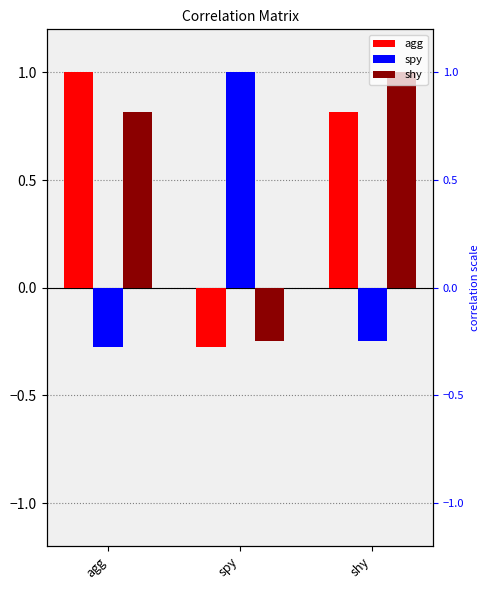

What is the average value of the shy series?

0.5